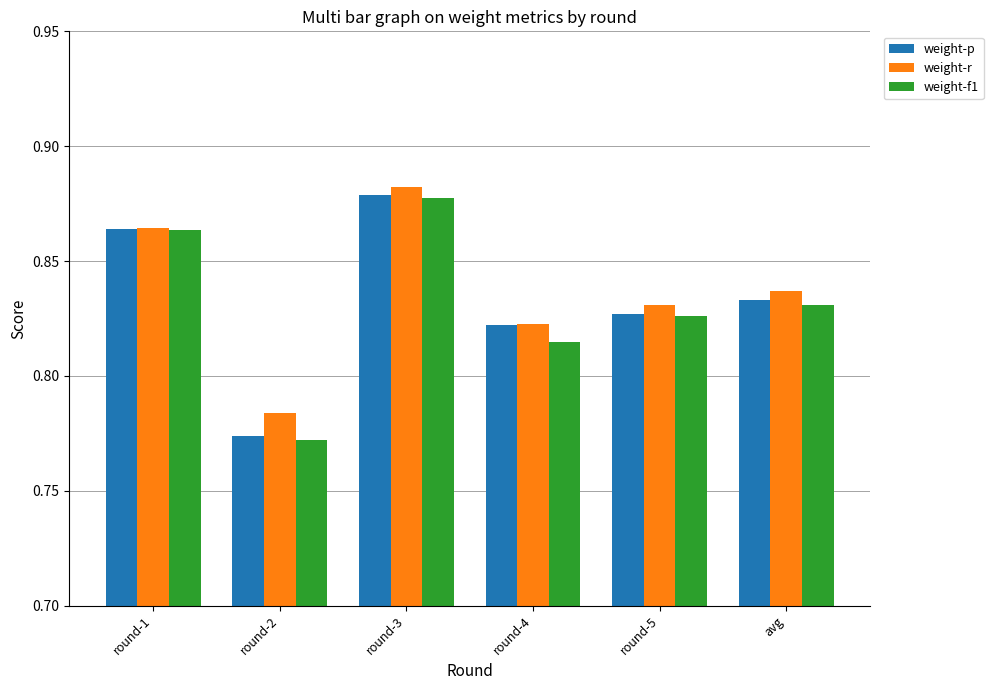

Where is weight-p nearest to the value 0?

round-2